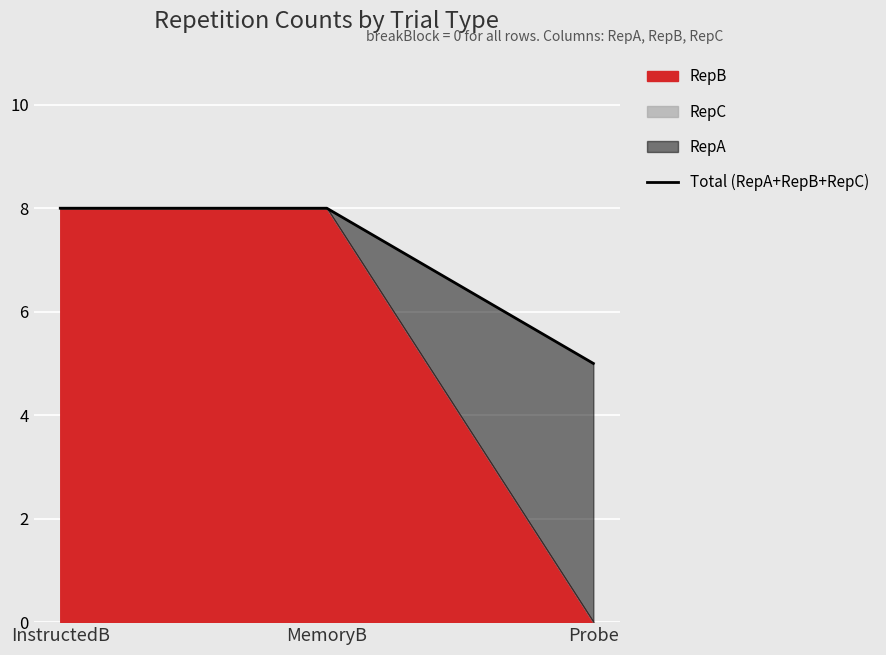

Reading left to right, transcribe all the data shown in this chart.

InstructedB=8	MemoryB=8	Probe=5